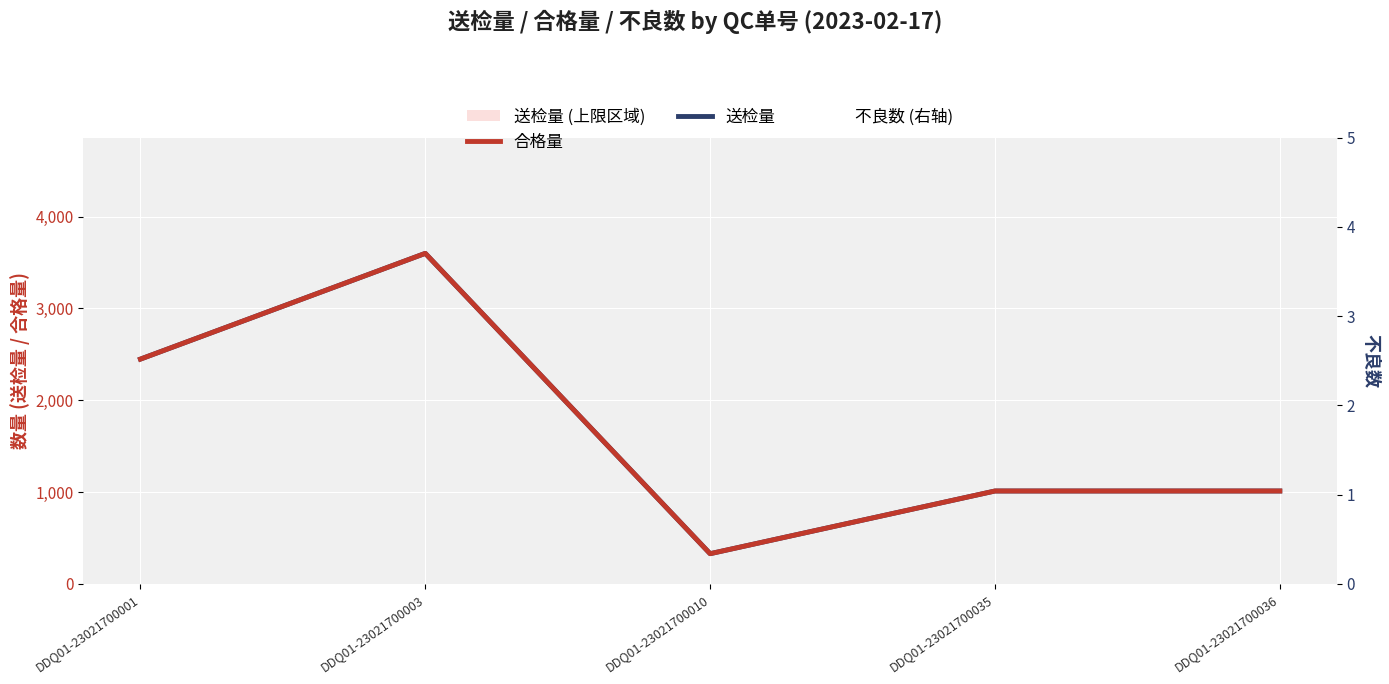

The value of 合格量 at DDQ01-23021700001 is 2448. True or false?

True